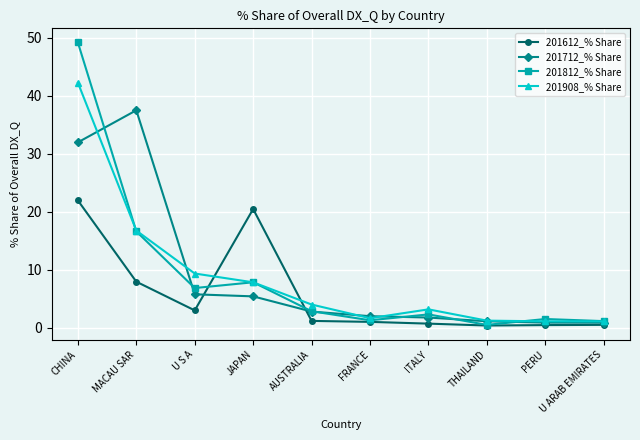

True or false: 201812_% Share has a value of 1.2 at U ARAB EMIRATES.

True